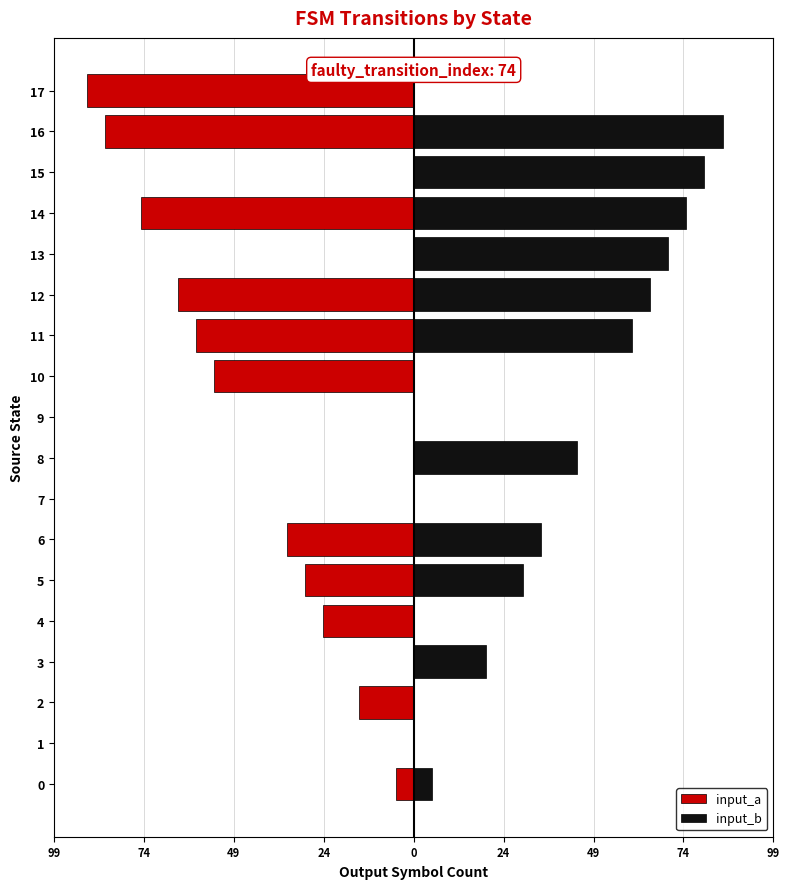

Does the chart contain any negative values?

Yes